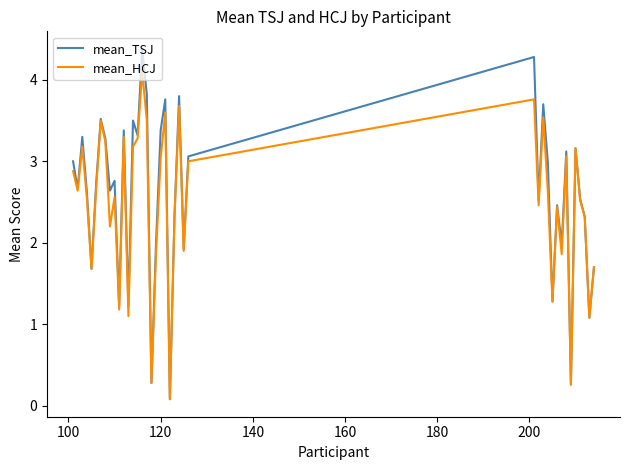

Which series has the largest range (max minus min)?

mean_TSJ